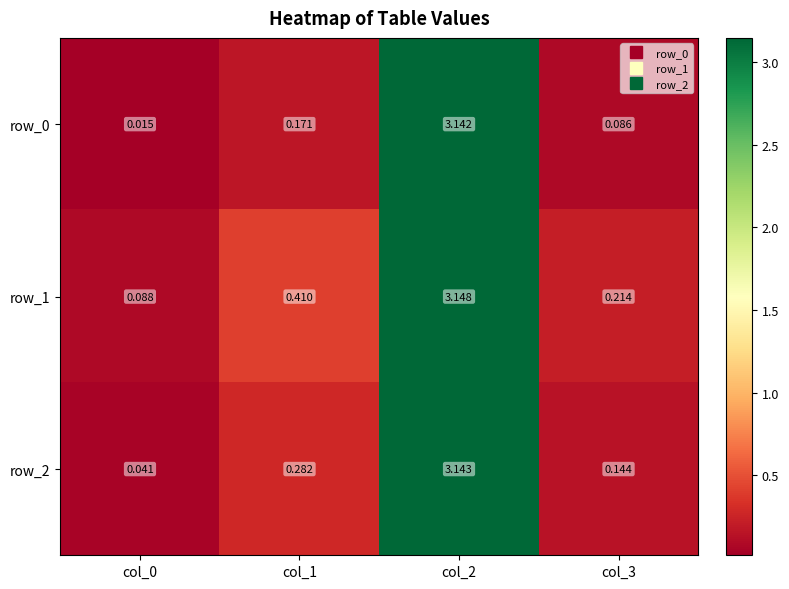

Is the value of row_1 at col_2 greater than the value of row_2 at col_2?

Yes